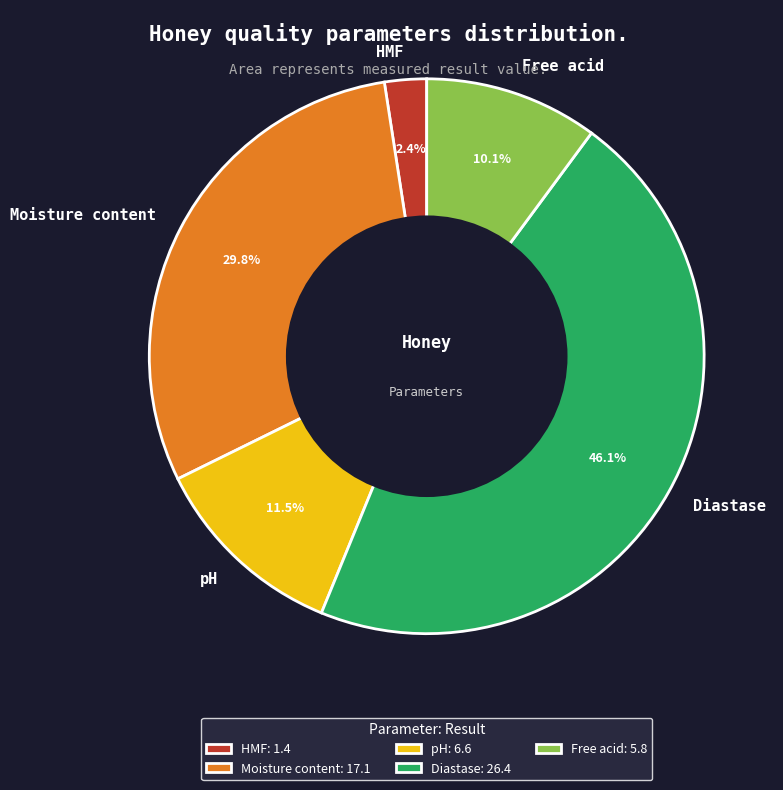

Between Diastase and HMF, which is larger?

Diastase